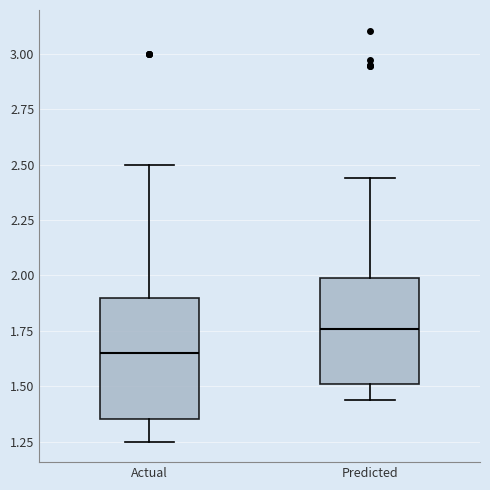

Comparing the boxes themselves (not the whiskers), which one is the tallest?

Actual